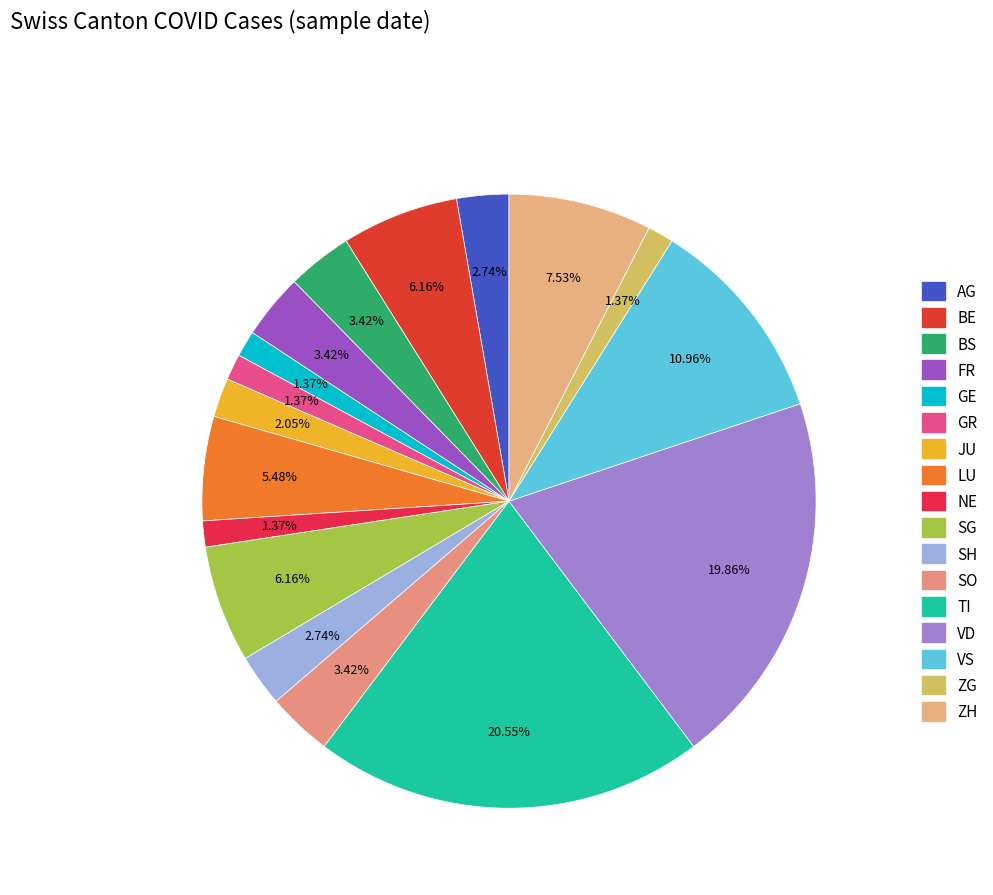

Is the sum of ZH and AG greater than half?

No